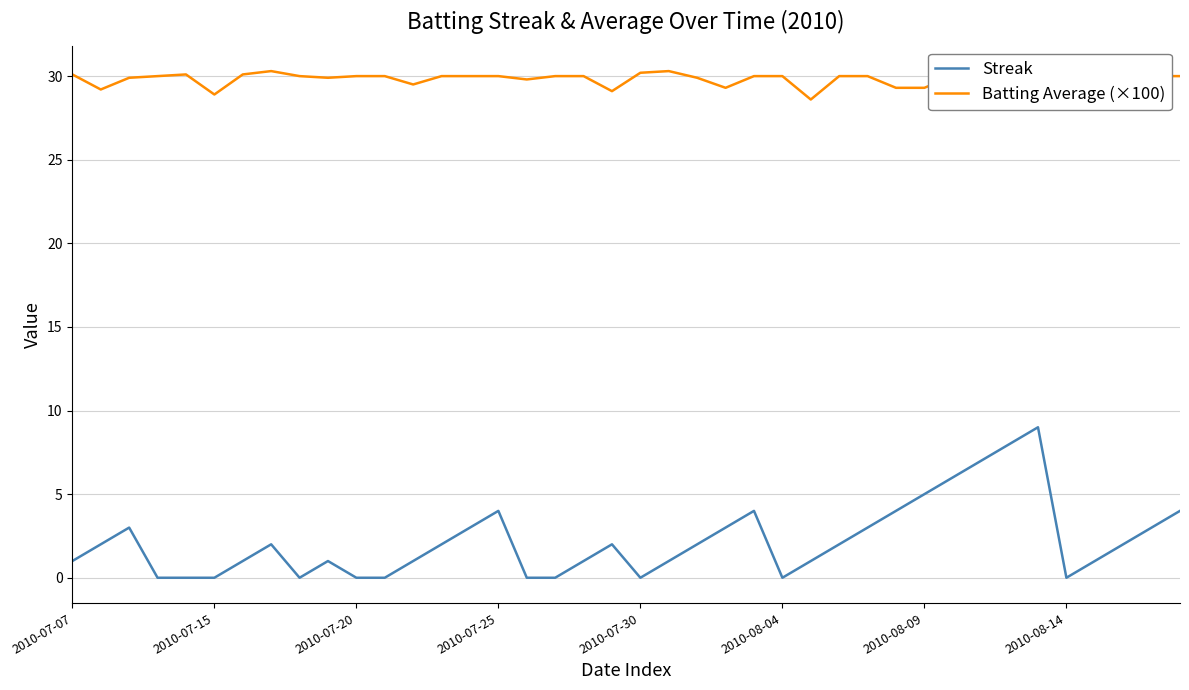

At 13, list the series in order from smallest to largest.

Streak, Batting Average (×100)